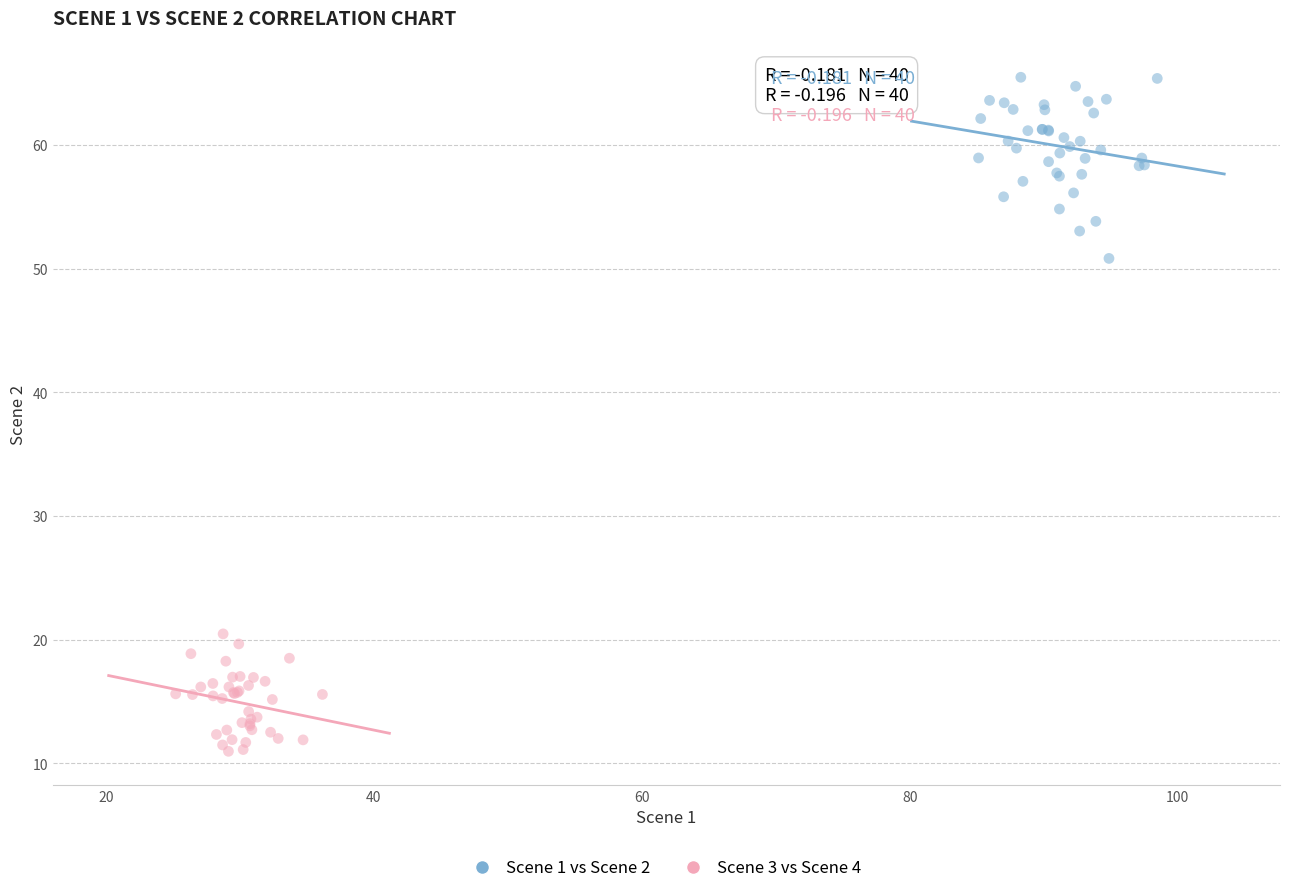

Which series reaches the minimum Y coordinate?

Scene 3 vs Scene 4